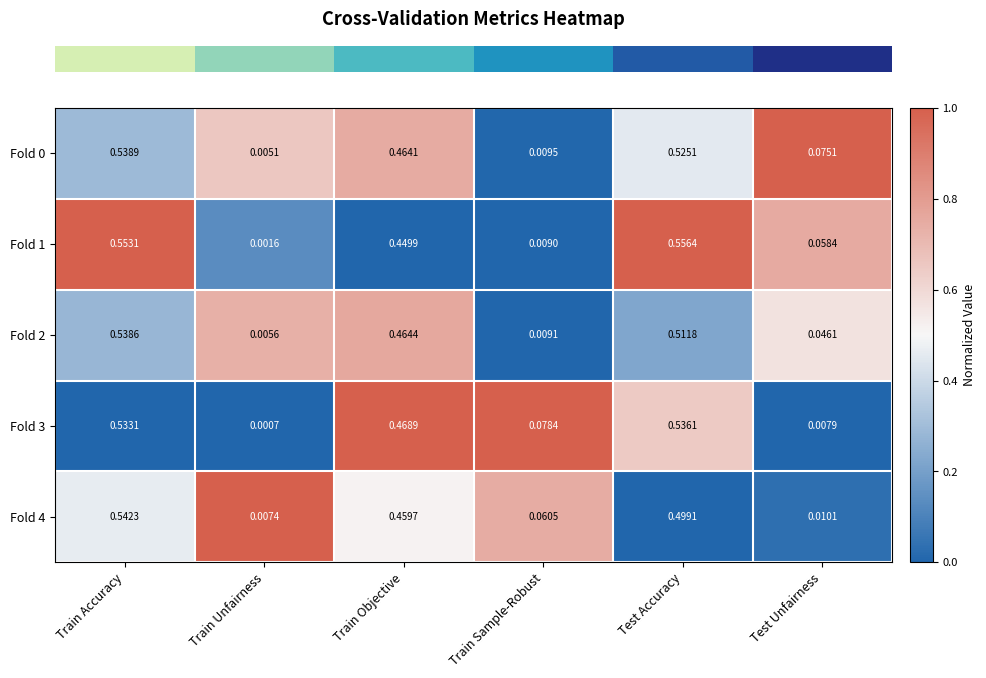

Which category has the lowest value across all series?

Train Unfairness